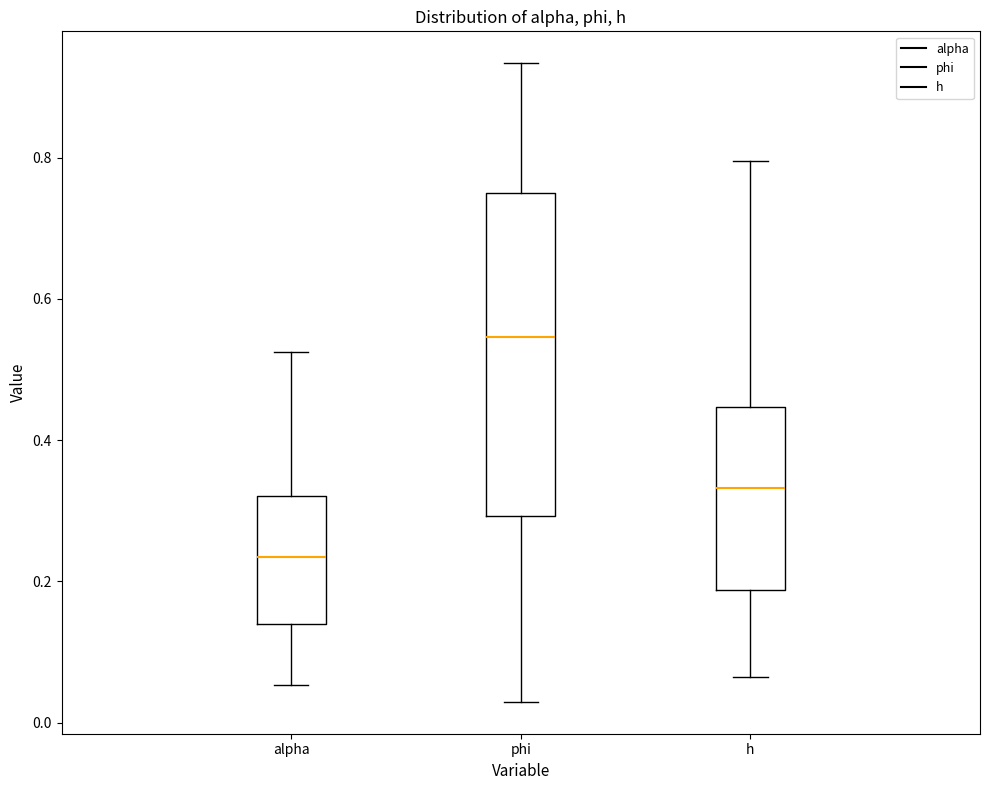

Where is the lower edge of the box for h on the y-axis? The values are not printed on the chart, so give them approximately, as read against the axis.

0.18